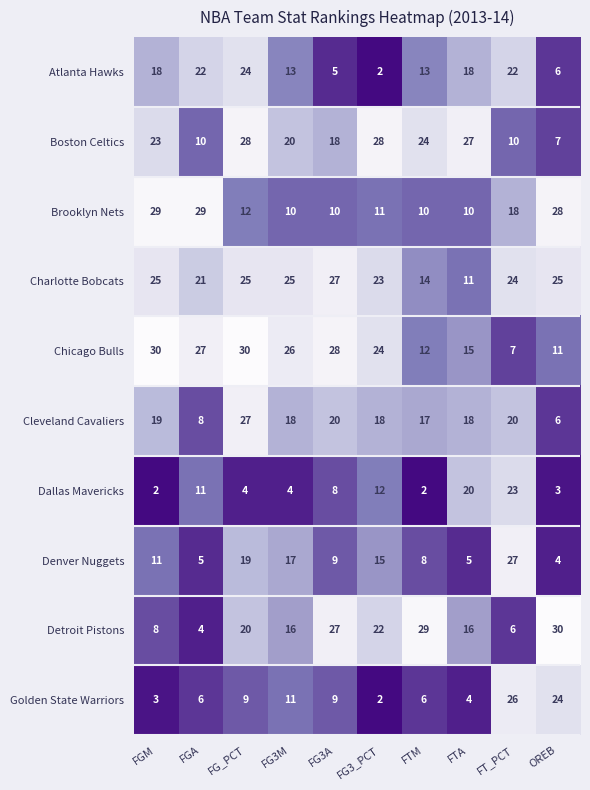

True or false: Detroit Pistons has a value of 16 at FG3M.

True